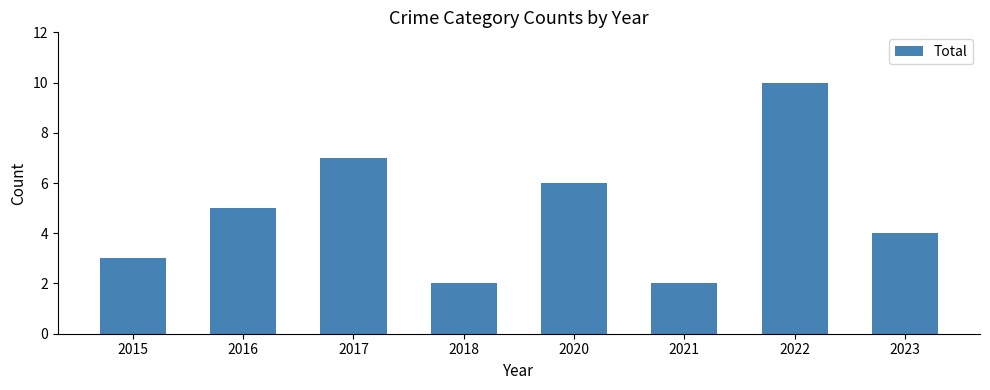

Reading right to left, what are all the values shown in this chart?

4	10	2	6	2	7	5	3